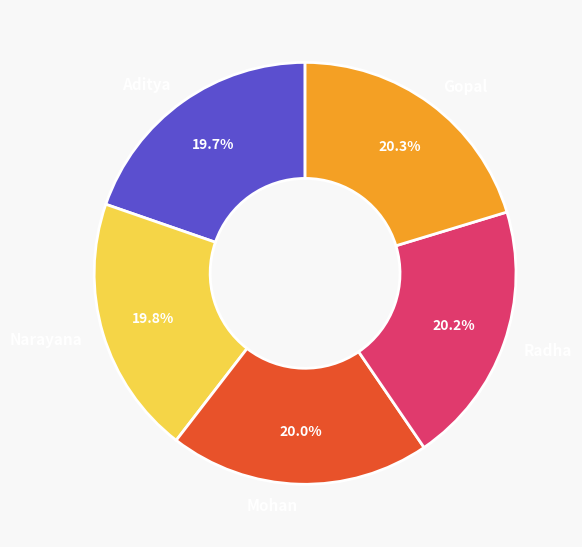

What percentage is the Narayana slice, to the nearest percent?

20%